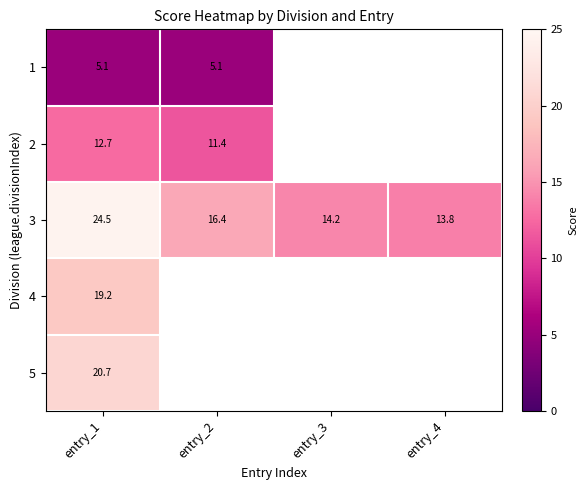

Is it true that 1 equals 5.1 at entry_1?

True